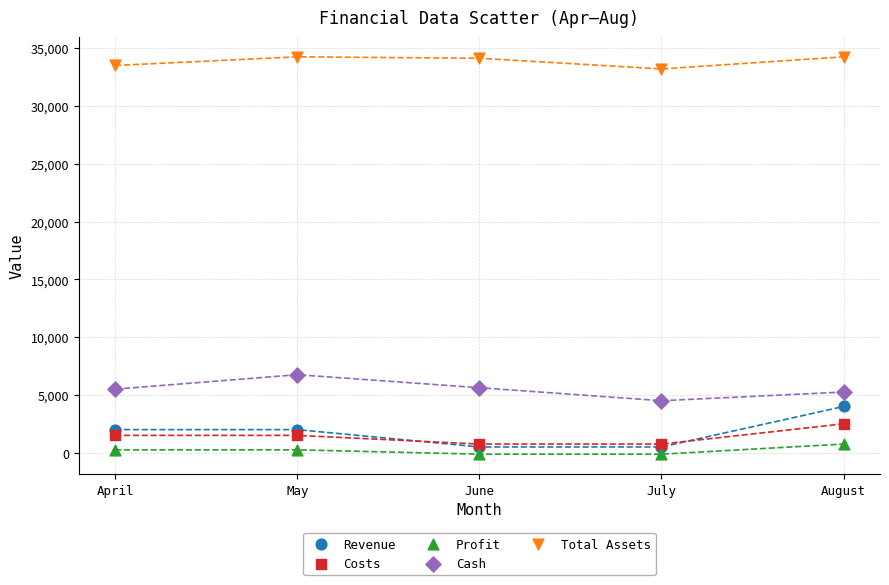

Across all series, what Y value is closest to 17062?

6750